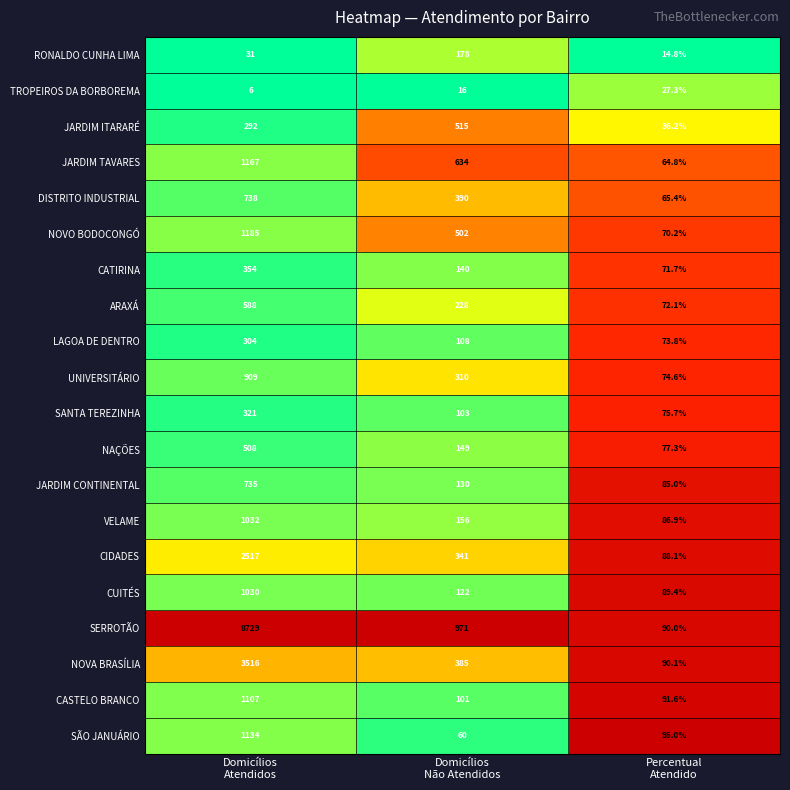

What is the minimum value for TROPEIROS DA BORBOREMA?

6.0